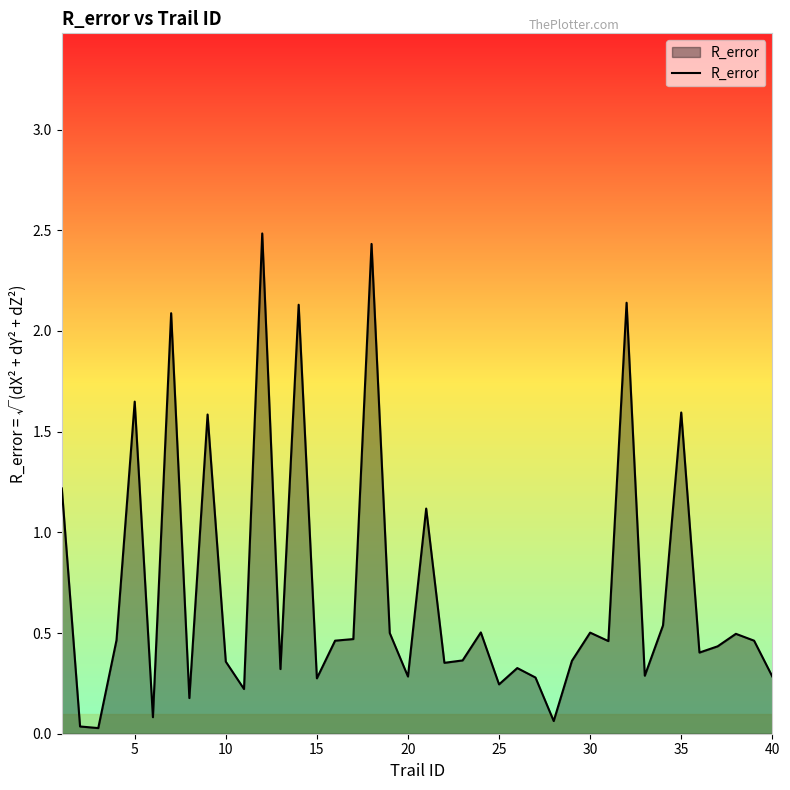

What is the maximum value shown in the chart?

2.5